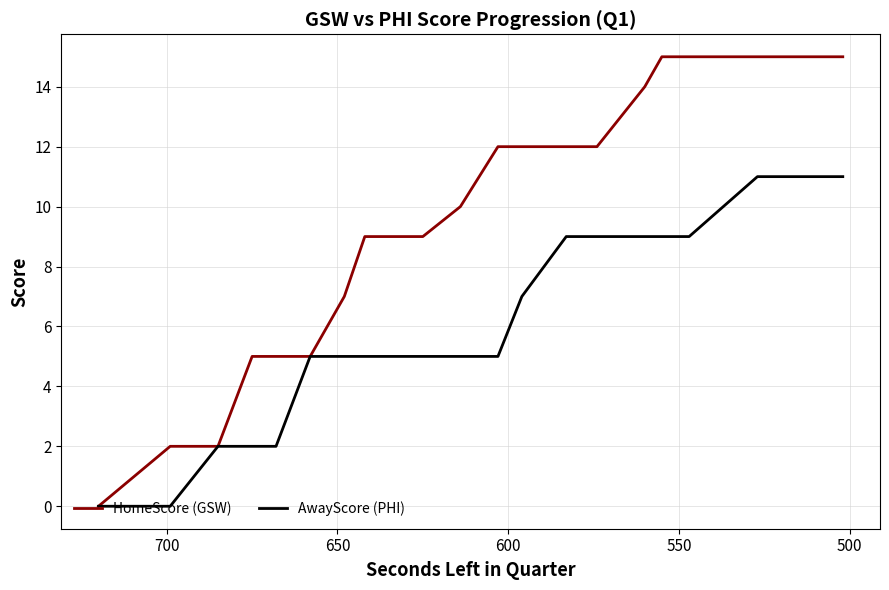

What is the difference between the second highest and second lowest values in the HomeScore (GSW) series?

13